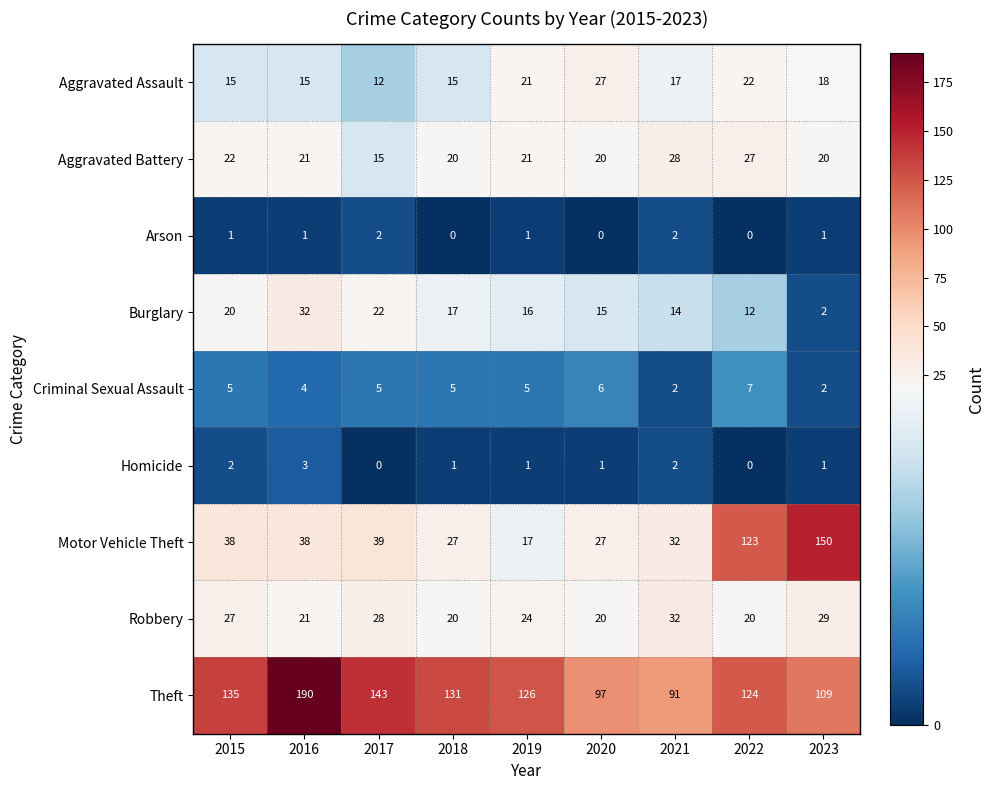

Which series has the largest total across all categories?

Theft